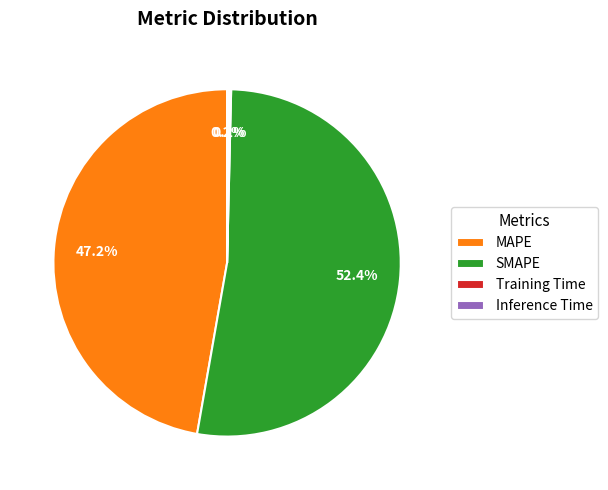

Which slice is the largest?

SMAPE